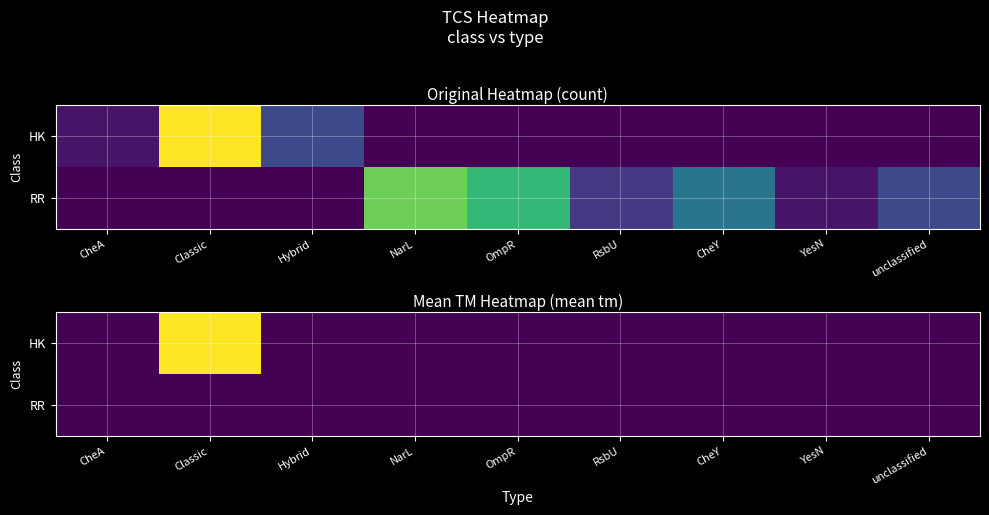

At which category does the chart reach its peak across all series?

Classic